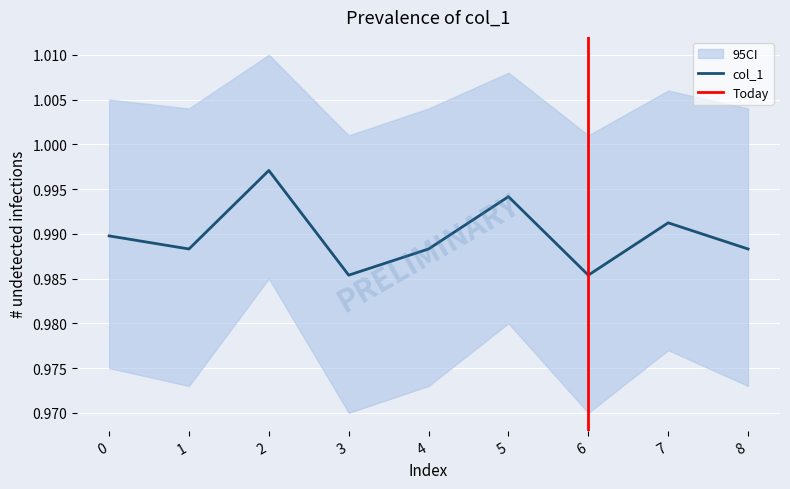

What is the average value?

1.0